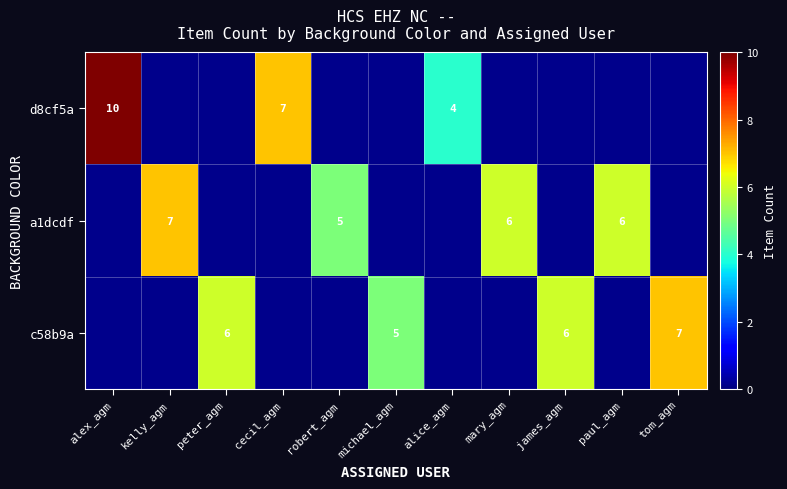

At how many categories does at least one series exceed 6?

4